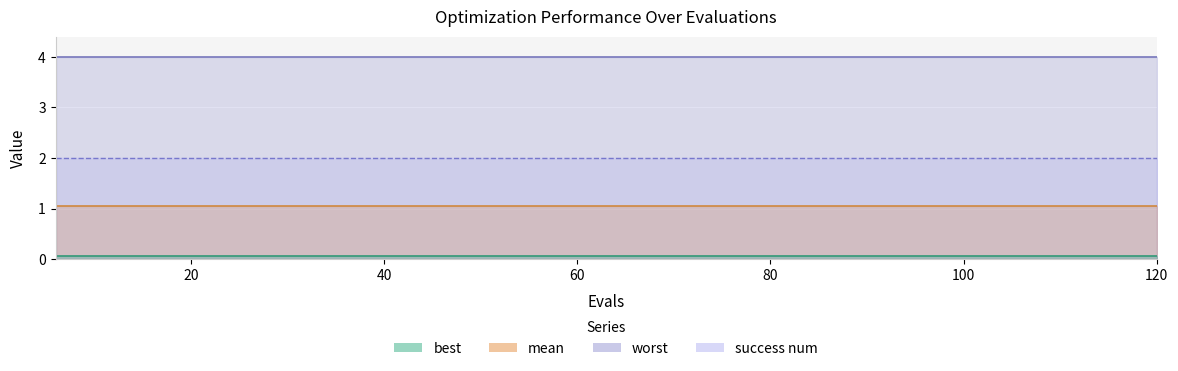

Which category has the lowest value in the mean series?

6